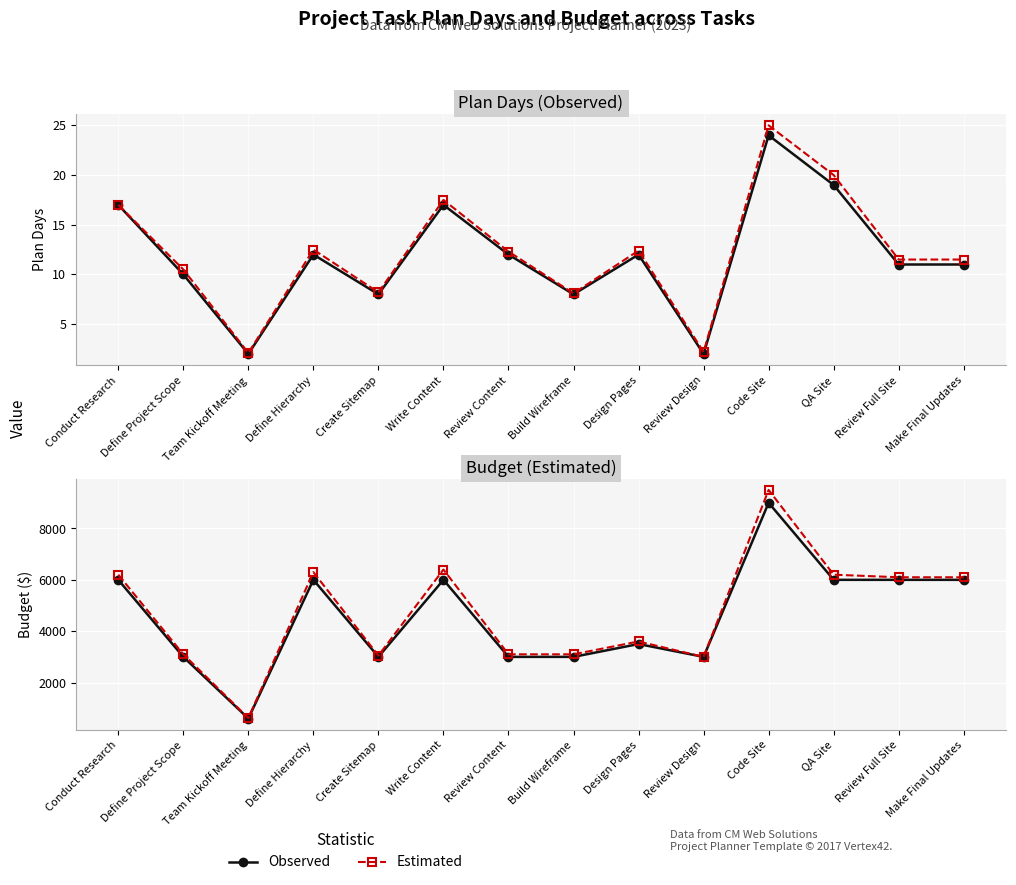

Which series has the largest range (max minus min)?

Estimated Budget